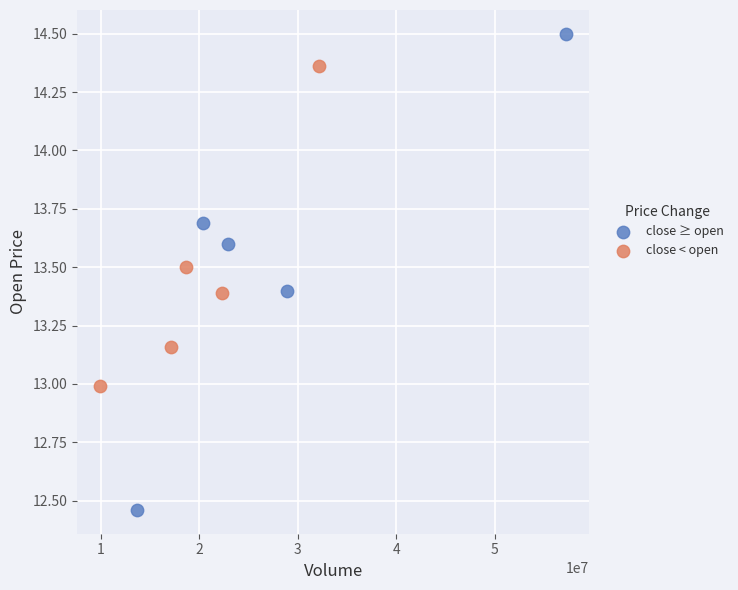

Which series reaches the minimum Y coordinate?

close ≥ open